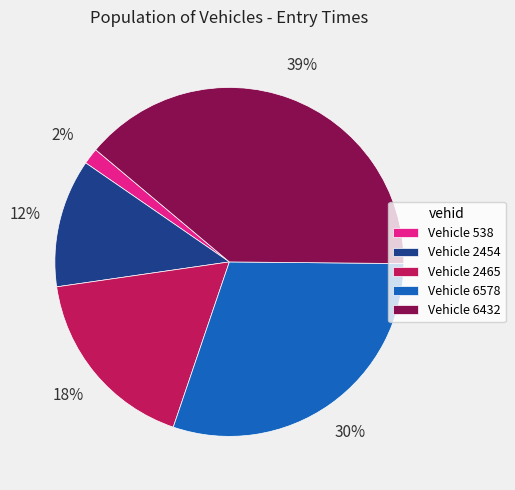

Do Vehicle 6432 and Vehicle 2465 together represent more than half of the pie?

Yes